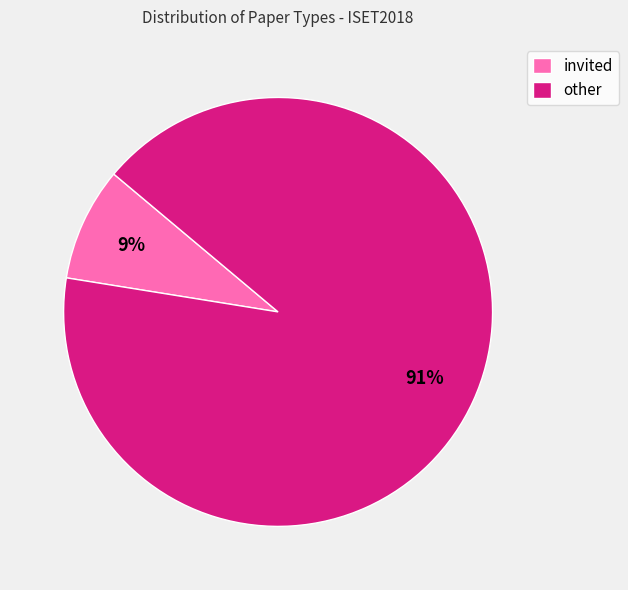

Which has a higher value, other or invited?

other